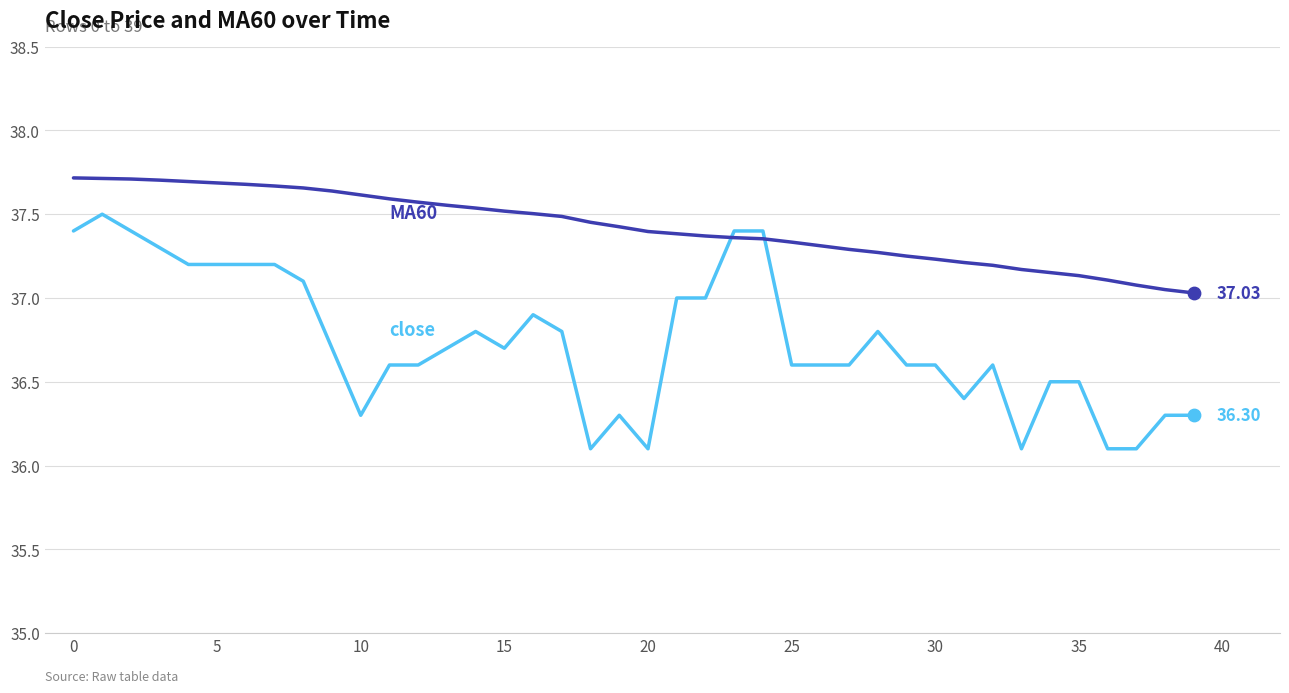

How many lines are shown in the chart?

2